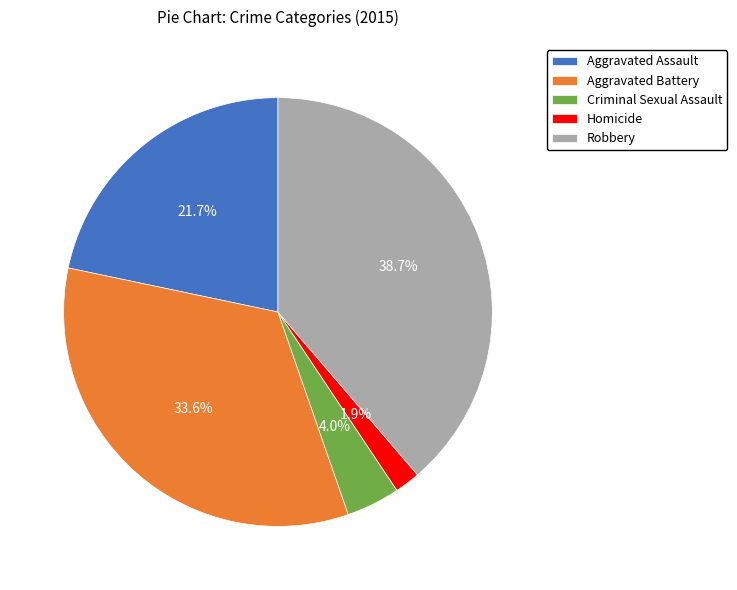

How many segments does this pie chart have?

5